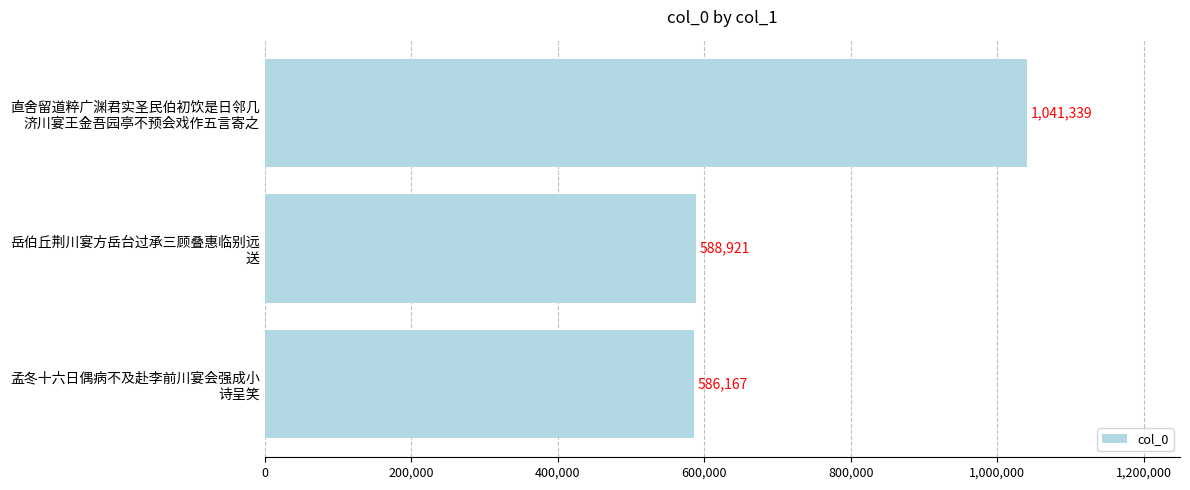

What is the minimum value shown in the chart?

586167